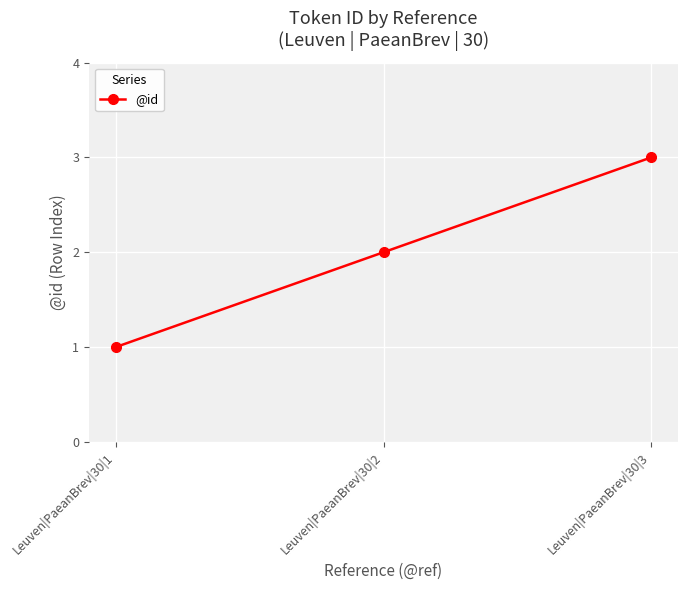

Does the chart display data point markers on the line(s)?

Yes